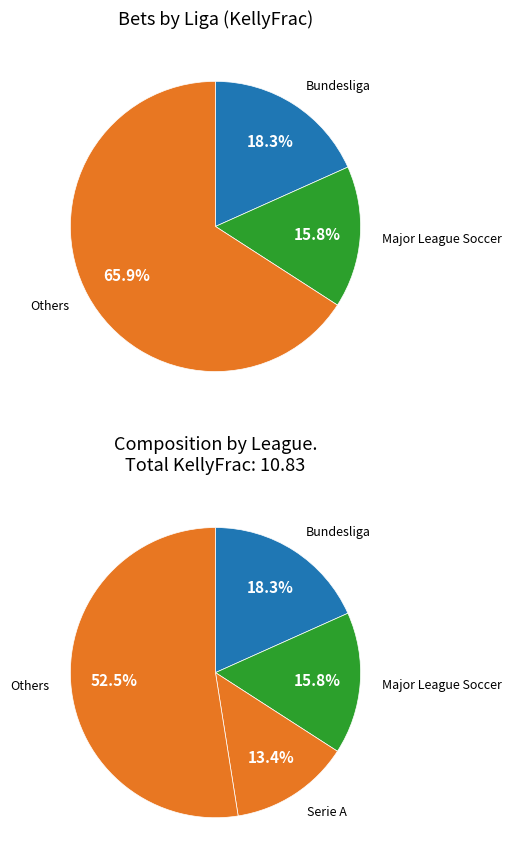

To the nearest percent, what is the combined percentage of Primeira Liga and Serie A?

22%